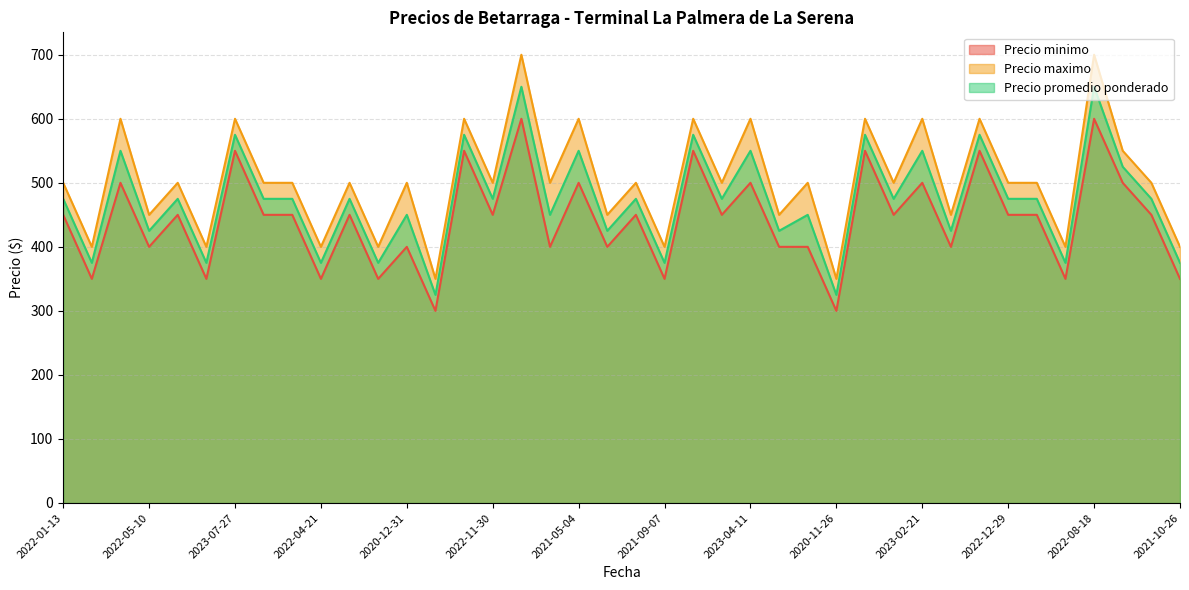

What is the average value of the Precio promedio ponderado series?

473